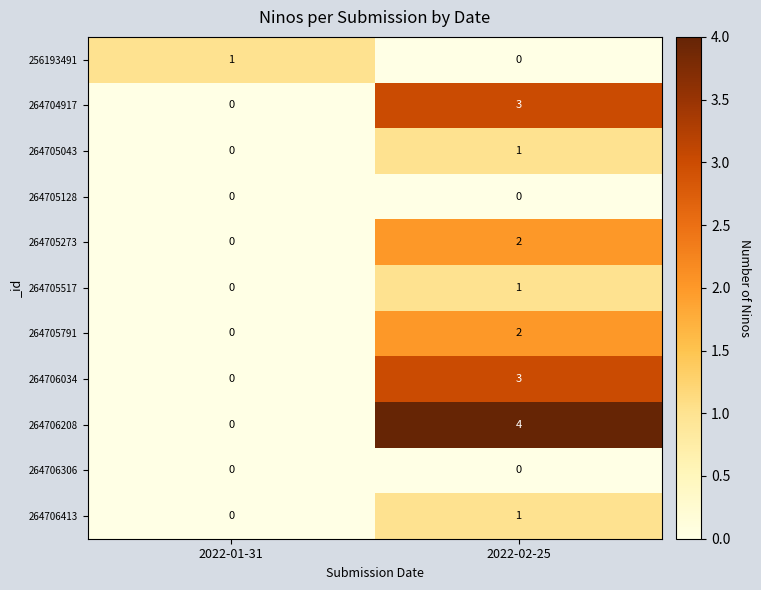

Which series has the widest spread of values?

264706208